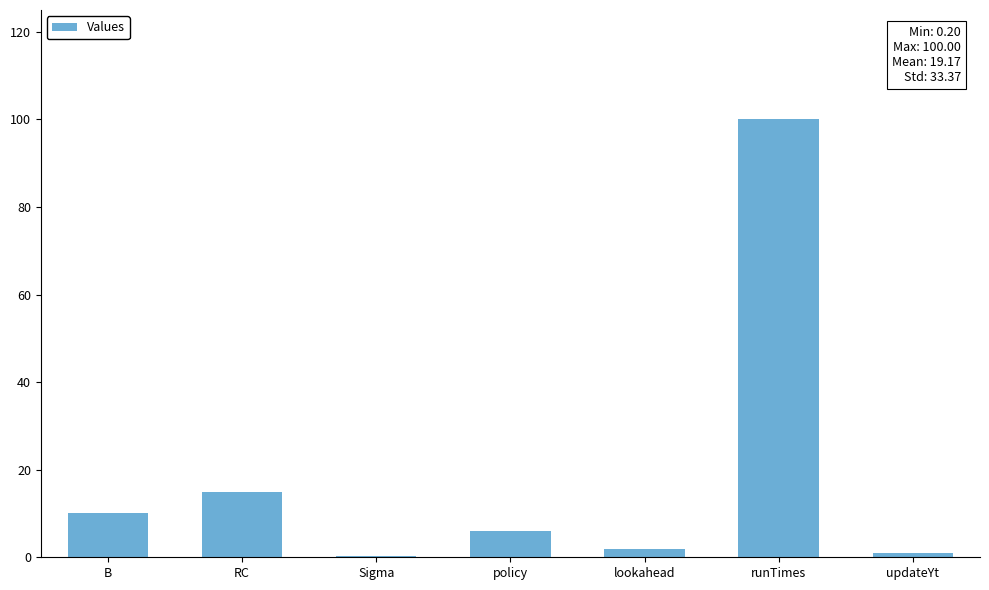

True or false: the data shows 10.0 at B.

True